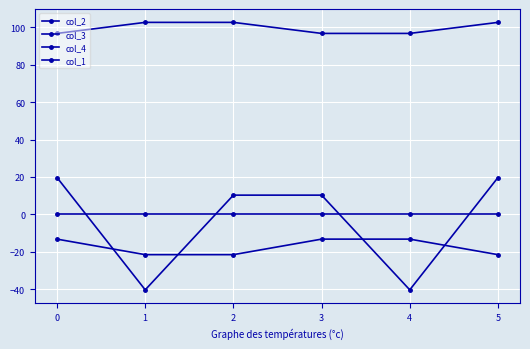

How many lines are shown in the chart?

4